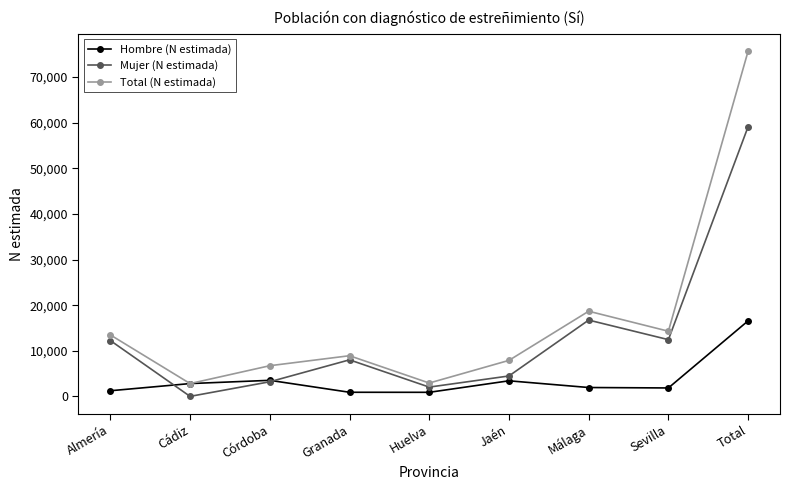

Which series has the widest spread of values?

Total (N estimada)